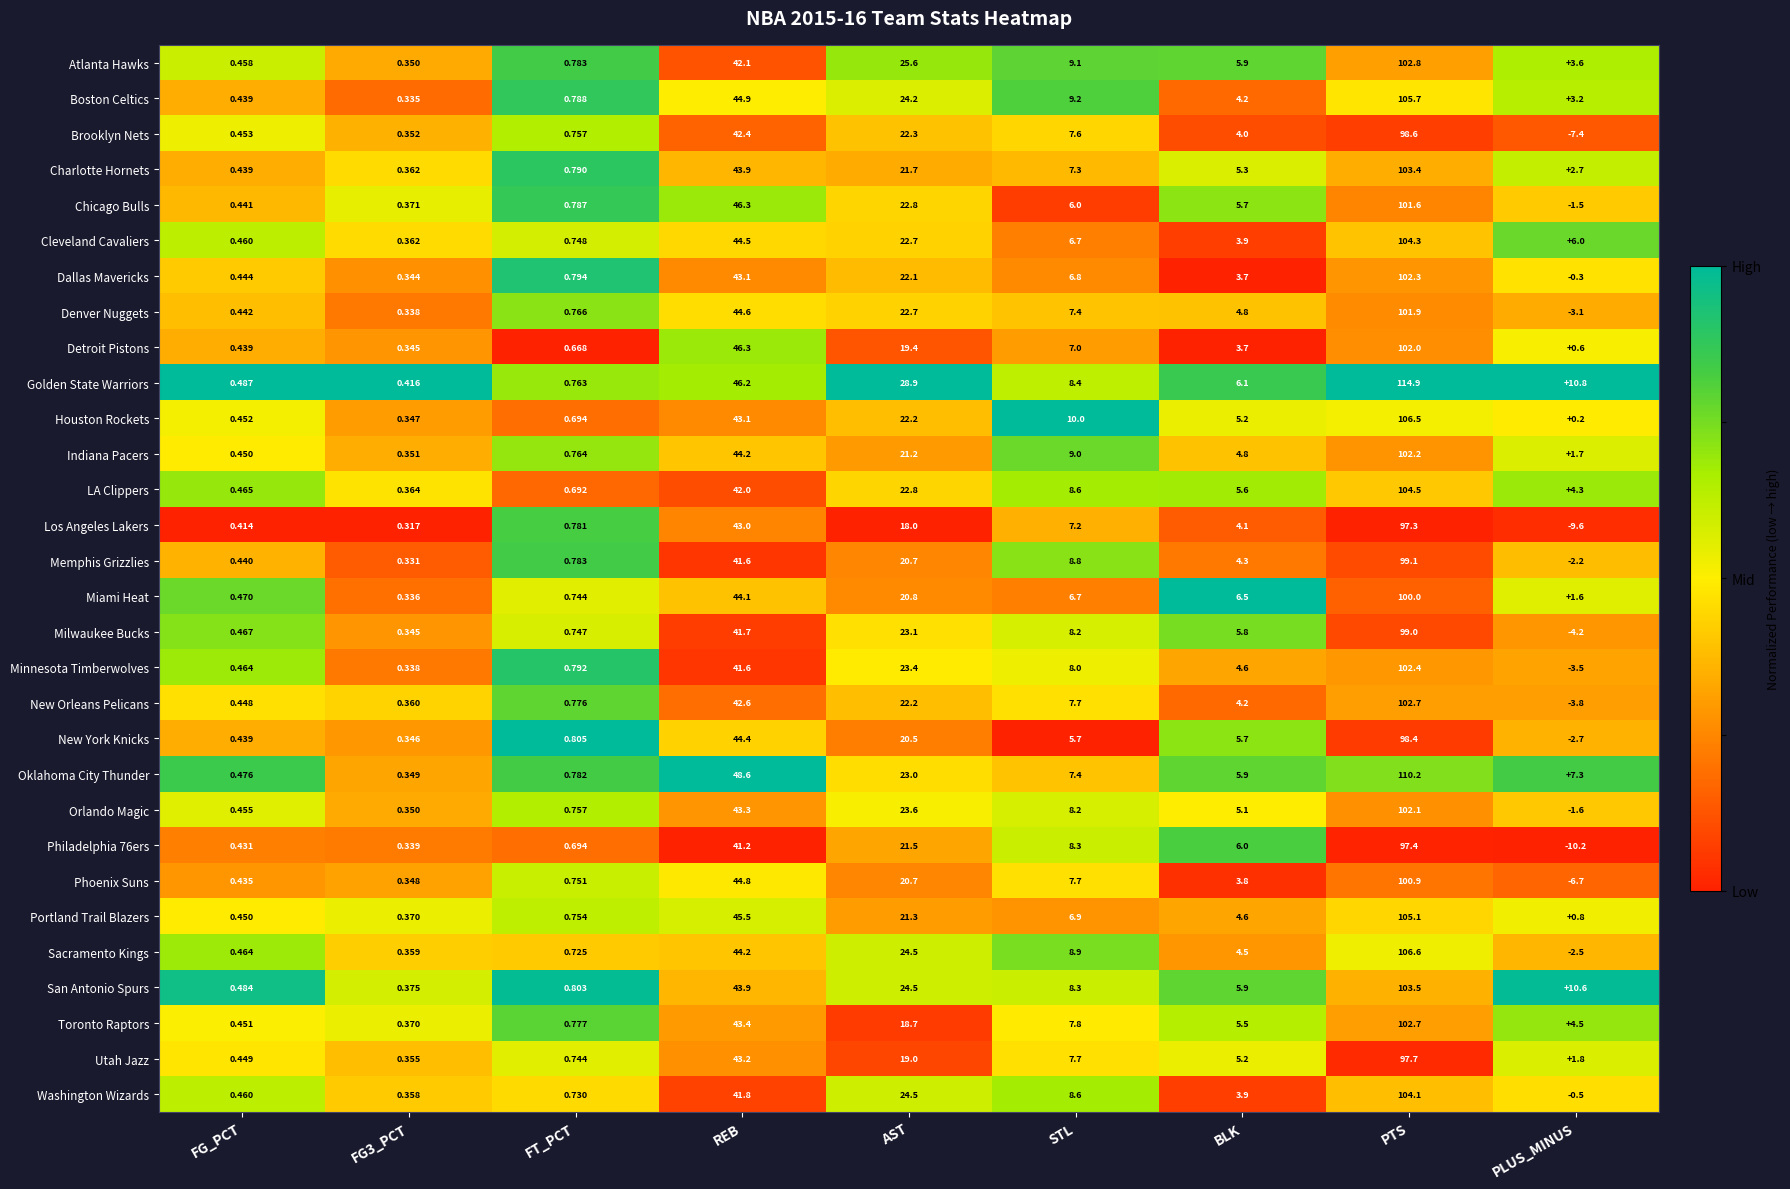

Rank the series at PLUS_MINUS from lowest to highest value.

Philadelphia 76ers, Los Angeles Lakers, Brooklyn Nets, Phoenix Suns, Milwaukee Bucks, New Orleans Pelicans, Minnesota Timberwolves, Denver Nuggets, New York Knicks, Sacramento Kings, Memphis Grizzlies, Orlando Magic, Chicago Bulls, Washington Wizards, Dallas Mavericks, Houston Rockets, Detroit Pistons, Portland Trail Blazers, Miami Heat, Indiana Pacers, Utah Jazz, Charlotte Hornets, Boston Celtics, Atlanta Hawks, LA Clippers, Toronto Raptors, Cleveland Cavaliers, Oklahoma City Thunder, San Antonio Spurs, Golden State Warriors